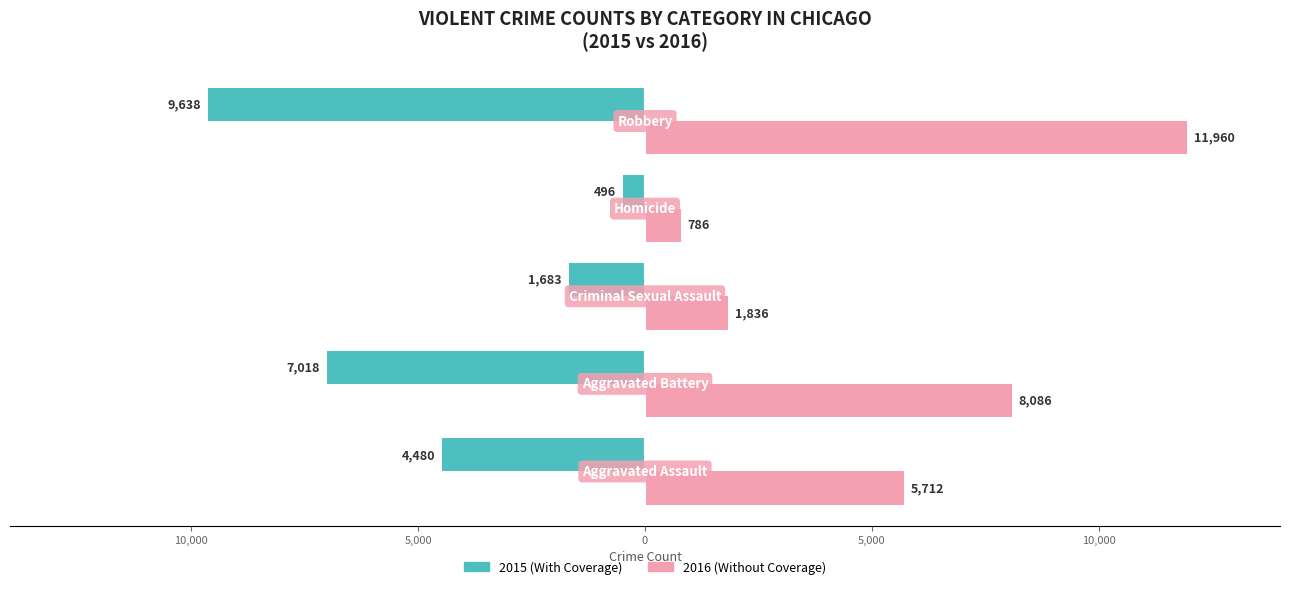

What are all the series names shown in the legend?

2015 (With Coverage), 2016 (Without Coverage)